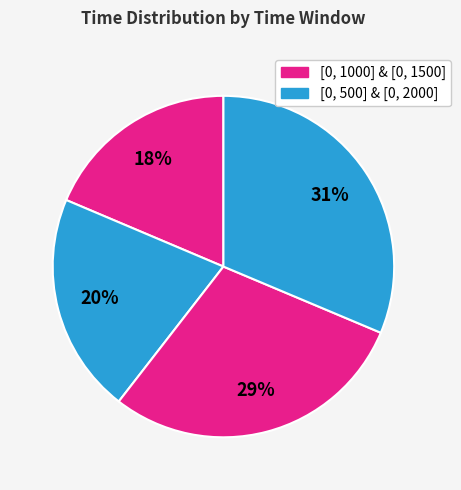

What percentage is NOT represented by [0, 1500]?

70.9%